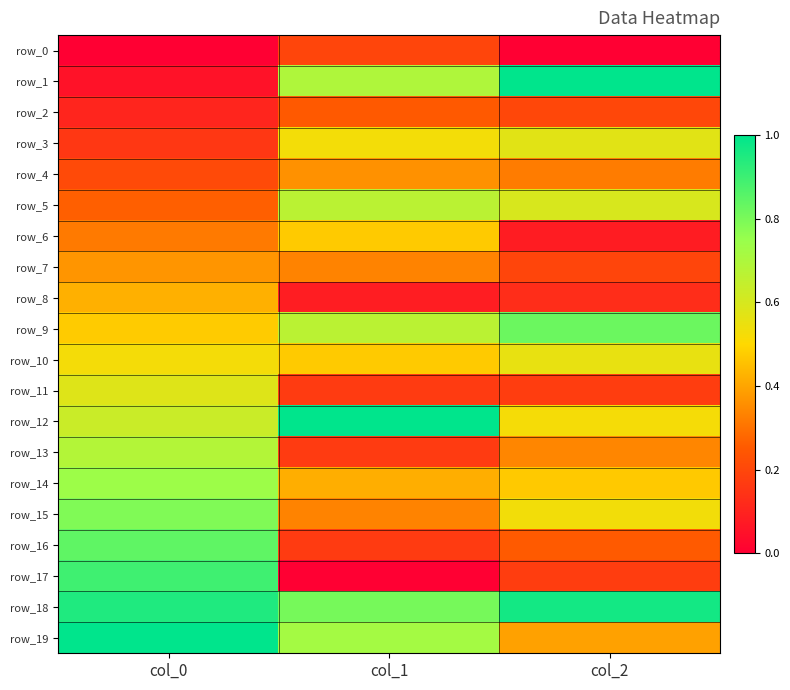

At which label does row_6 reach its peak?

col_1